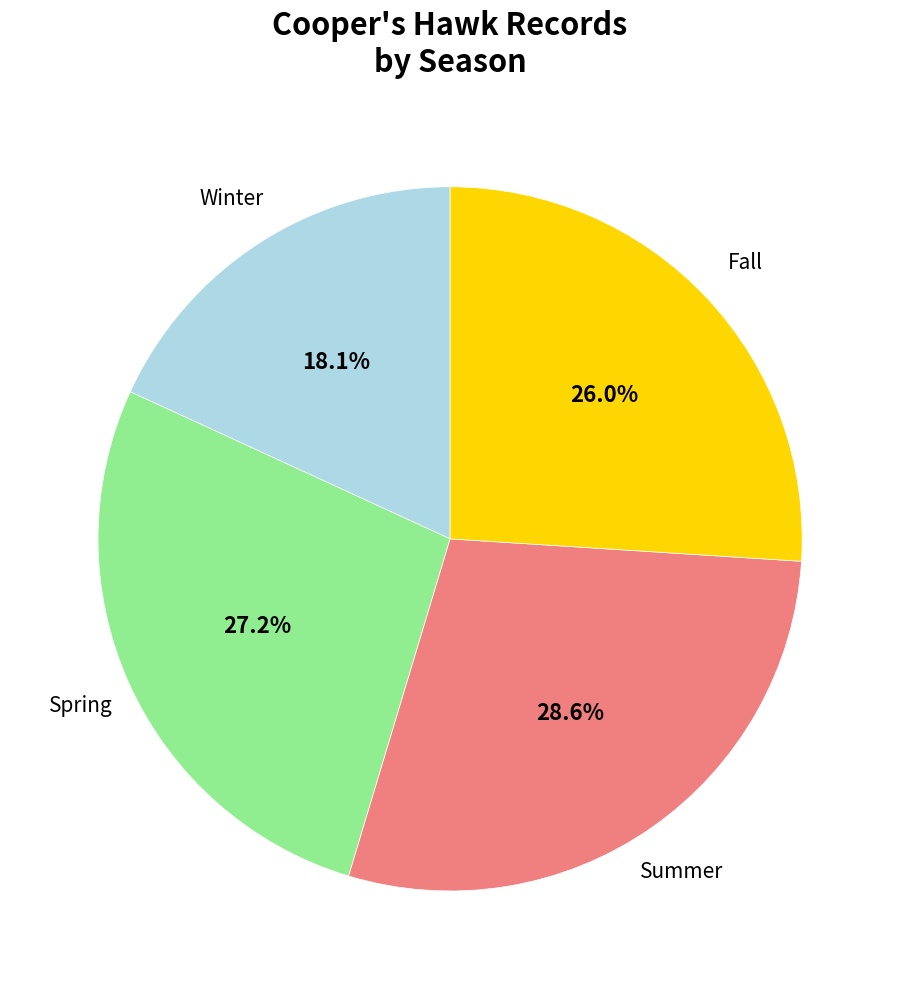

Does any single category account for the majority?

No